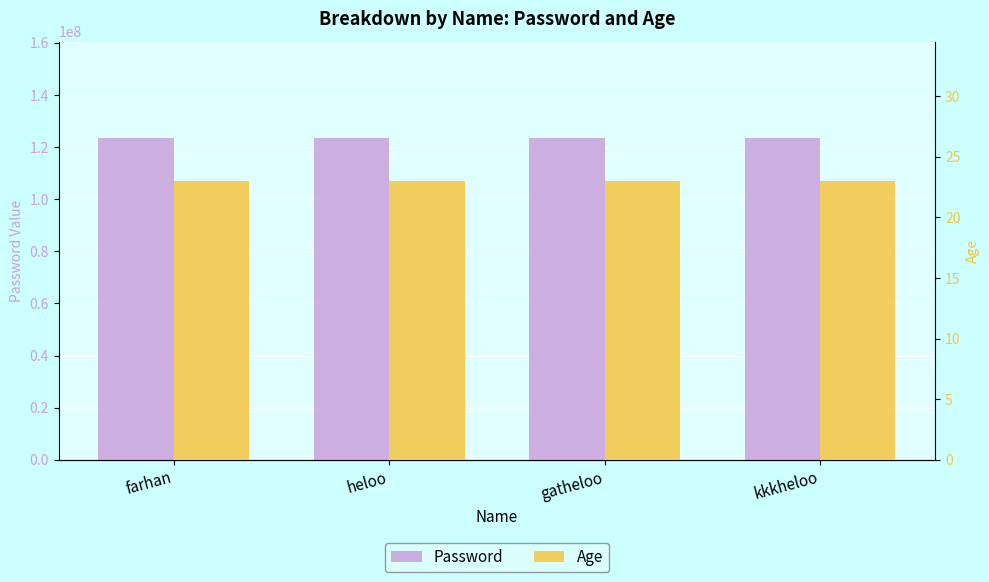

What is the average value of the Password series?

123456789